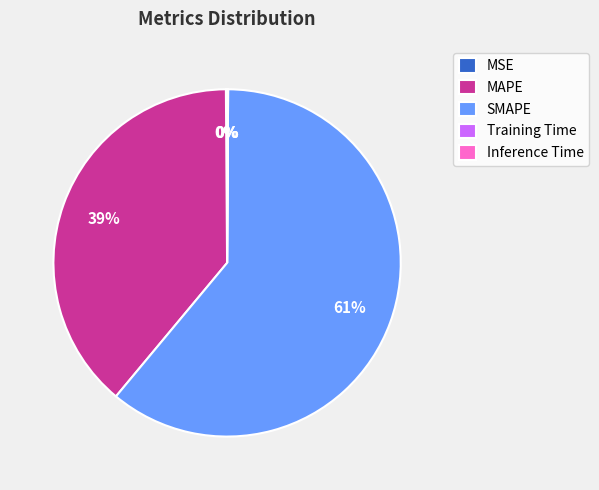

The SMAPE slice represents 54% of the pie. True or false?

False